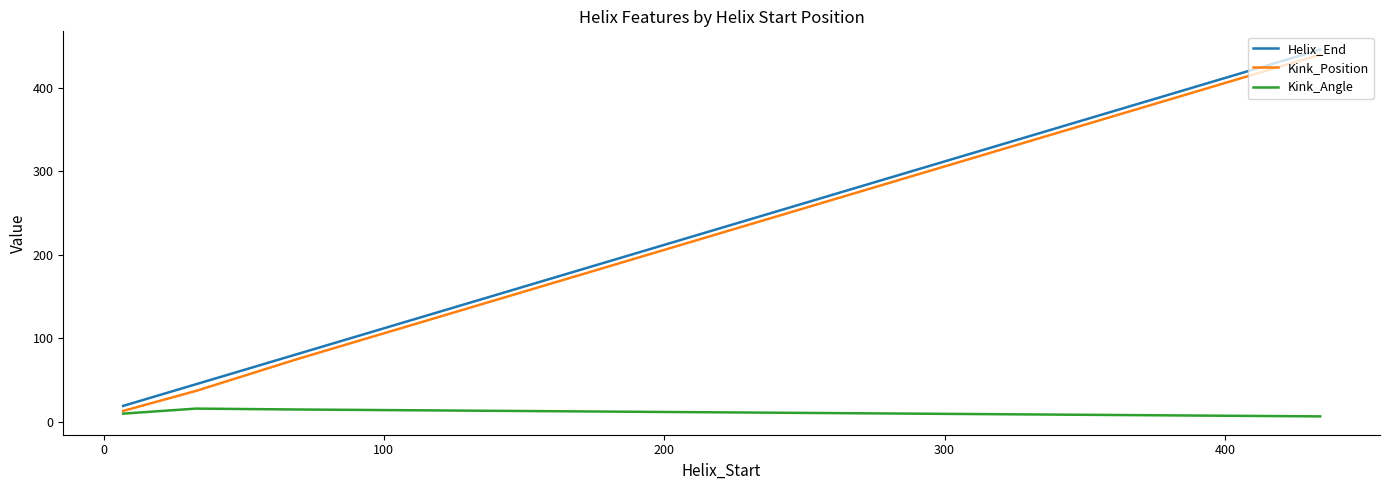

Reading left to right, list all the values displayed in this chart.

Helix_End: 19.0	45.0	81.0	81.0	446.0
Kink_Position: 13.0	37.0	75.0	75.0	440.0
Kink_Angle: 9.8	15.8	14.7	14.7	6.5